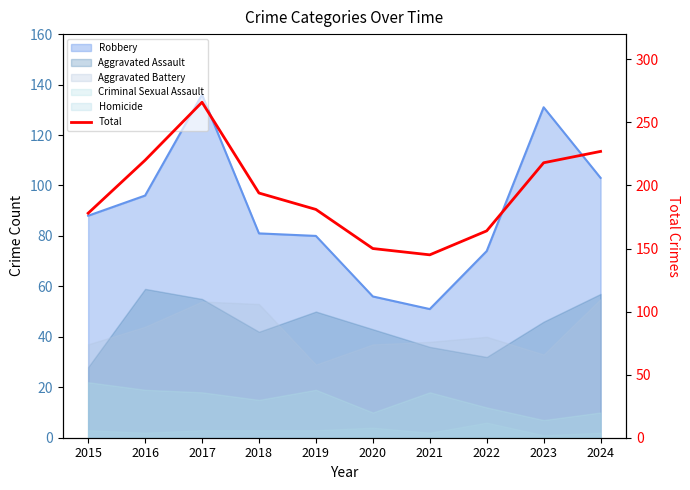

The chart shows a value of 218 at 2023. True or false?

True